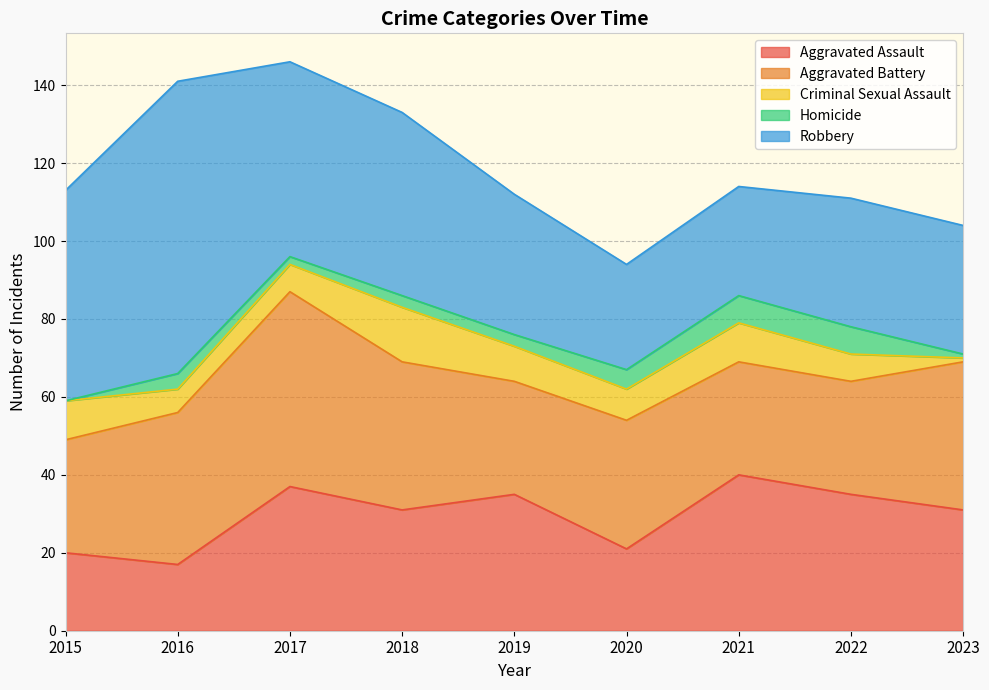

How many positive values does the Homicide series have?

8